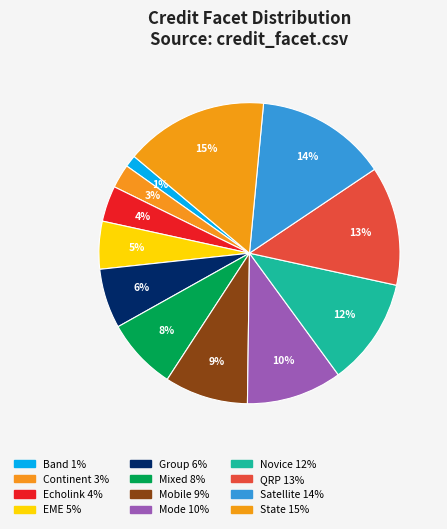

How many segments does this pie chart have?

12